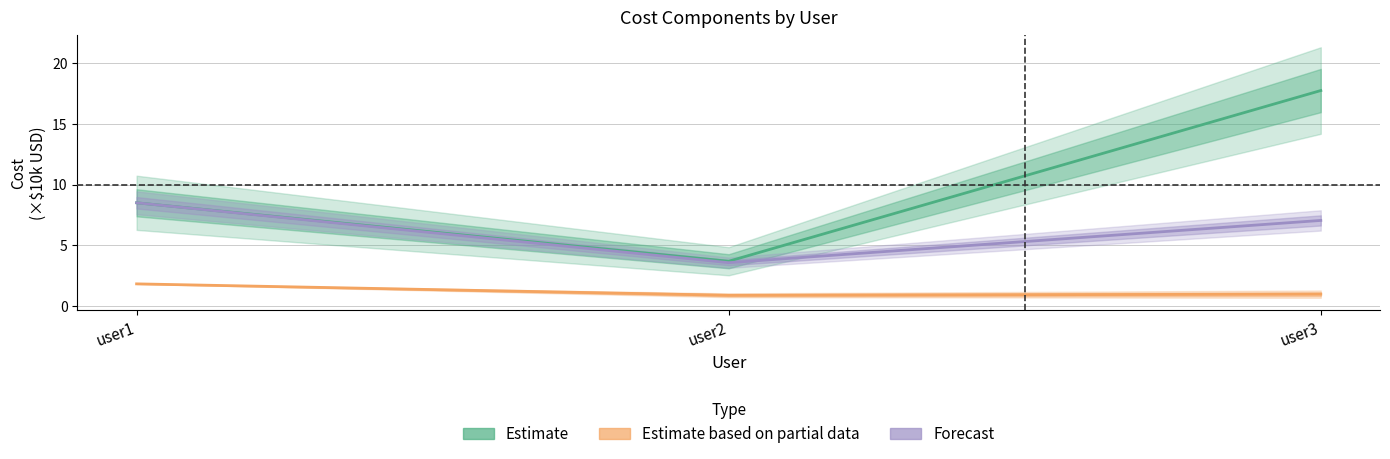

Rank the series by their maximum value, from highest to lowest.

Estimate, Forecast, Estimate based on partial data